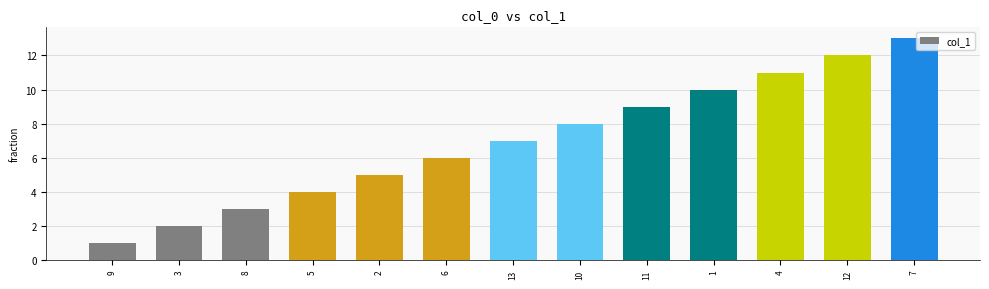

Where is the data nearest to the value 7?

13